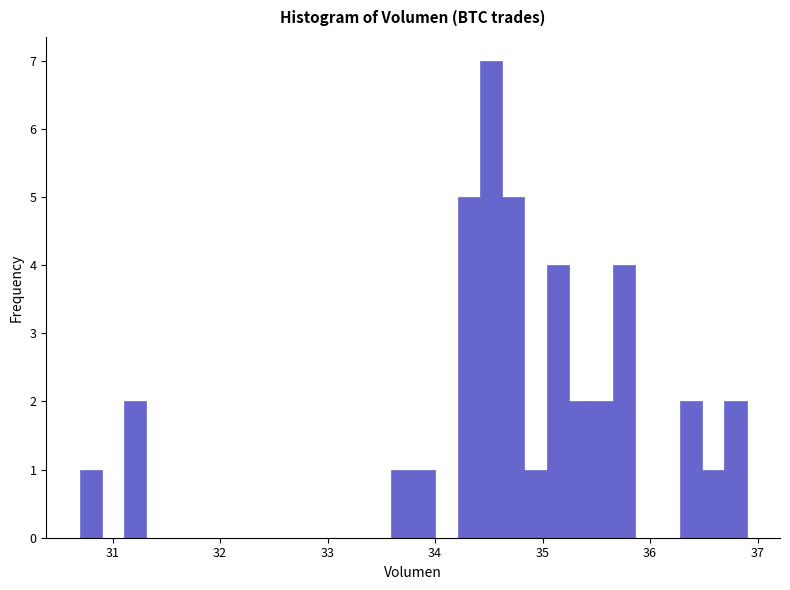

Around what value on the x-axis is the tallest bar? Give the approximate position of its centre, as read against the axis.

34.5